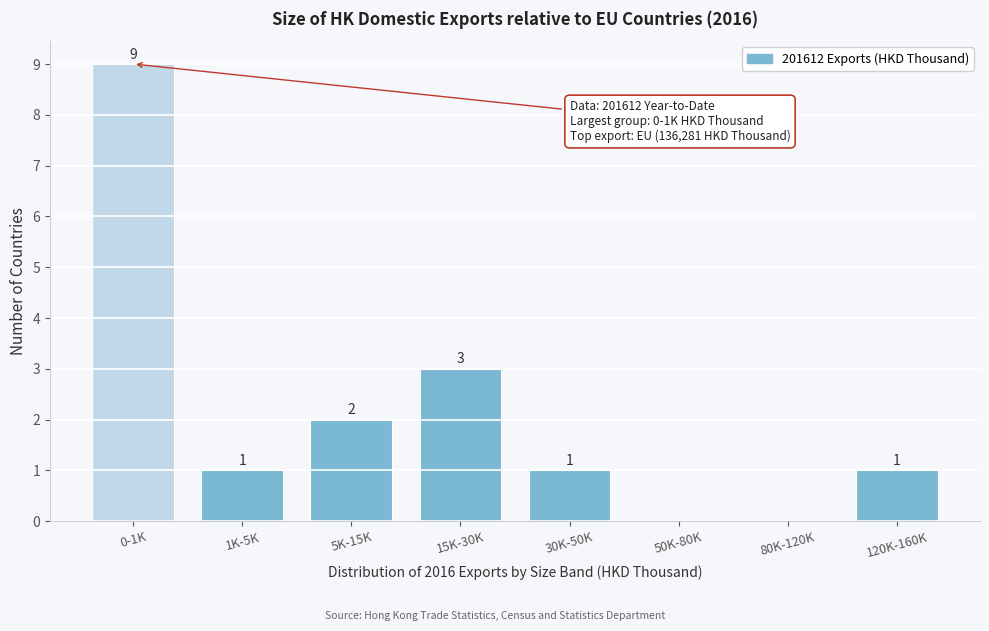

Reading right to left, list all the values displayed in this chart.

120K-160K=1	80K-120K=0	50K-80K=0	30K-50K=1	15K-30K=3	5K-15K=2	1K-5K=1	0-1K=9